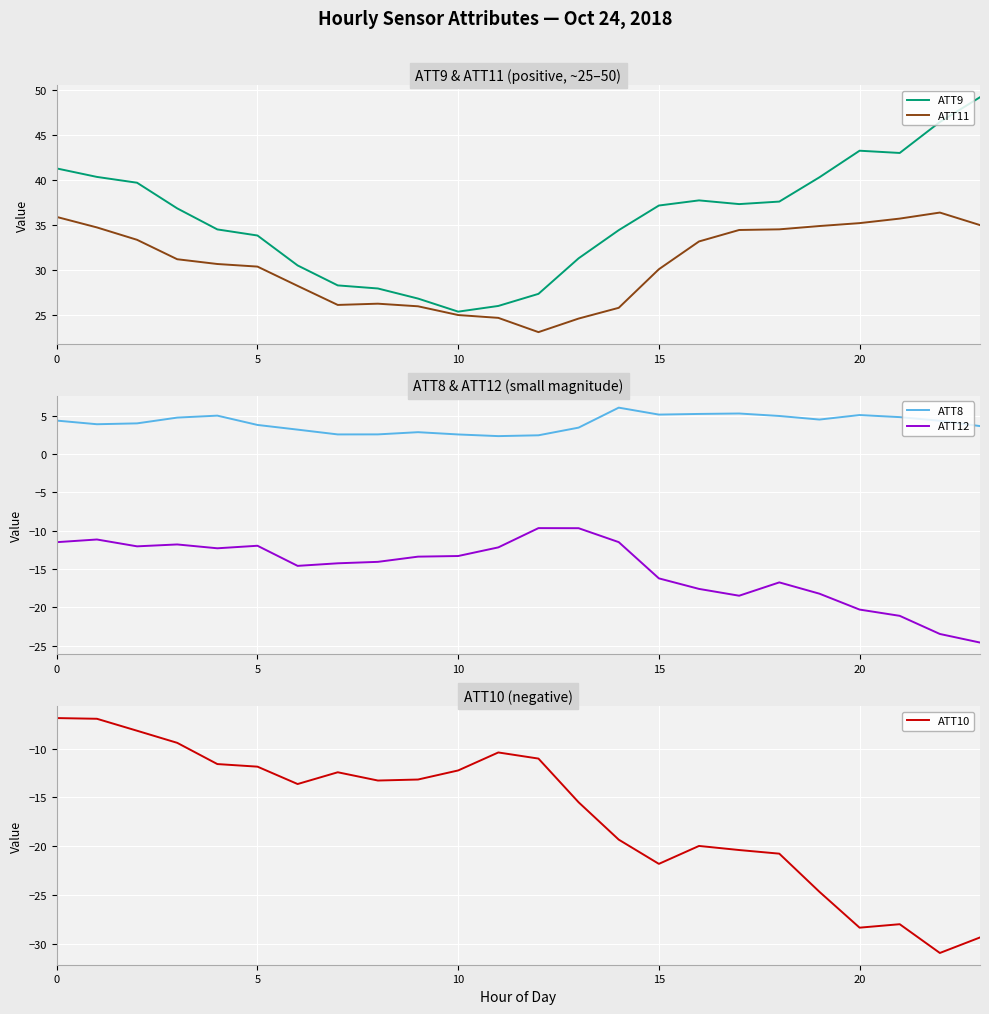

Rank the series at 22 from lowest to highest value.

ATT10, ATT12, ATT8, ATT11, ATT9